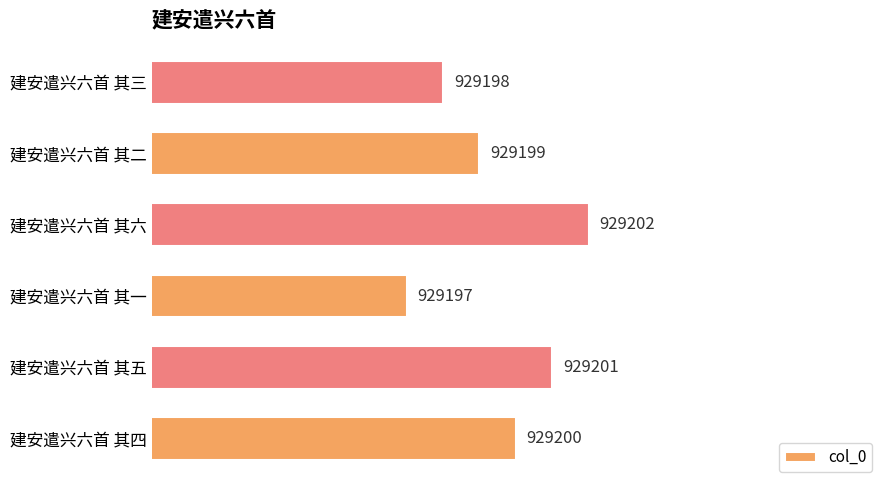

The value at 建安遣兴六首 其五 is 642484. True or false?

False